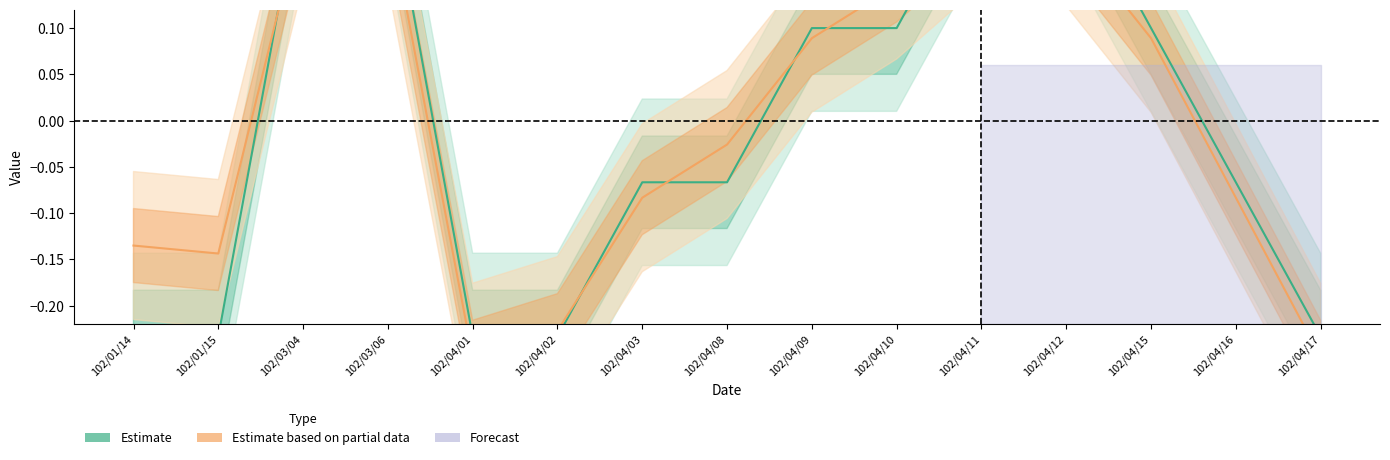

Reading left to right, what are all the values shown in this chart?

Estimate: -0.2	-0.2	0.3	0.3	-0.2	-0.2	-0.1	-0.1	0.1	0.1	0.3	0.3	0.1	-0.1	-0.2
Estimate based on partial data: -0.1	-0.1	0.2	0.2	-0.3	-0.2	-0.1	-0.0	0.1	0.1	0.2	0.2	0.1	-0.1	-0.3